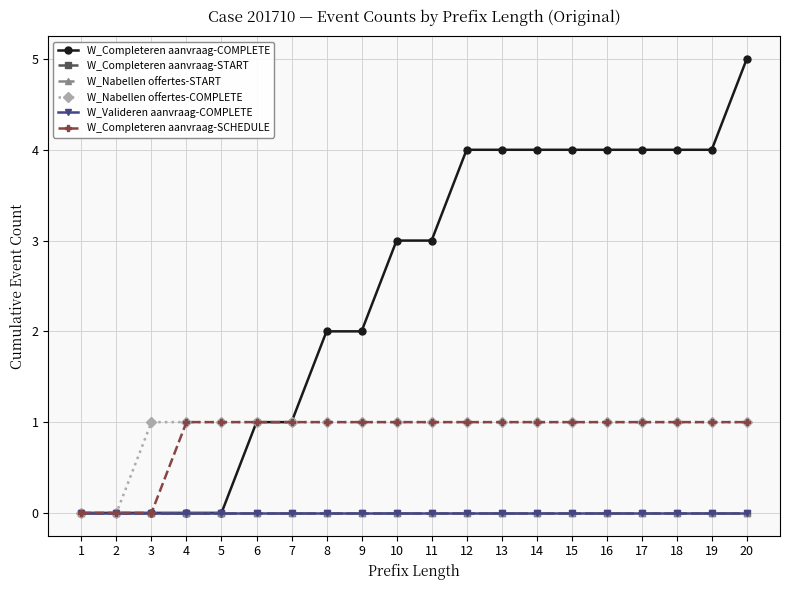

Is this an area chart (filled region under the line)?

No